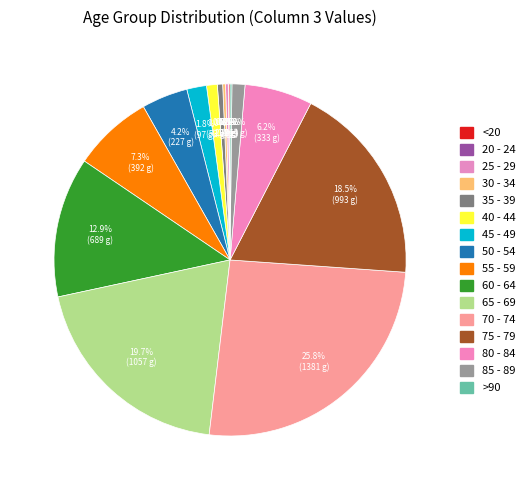

Is it true that 25 - 29 is 1% of the pie?

False